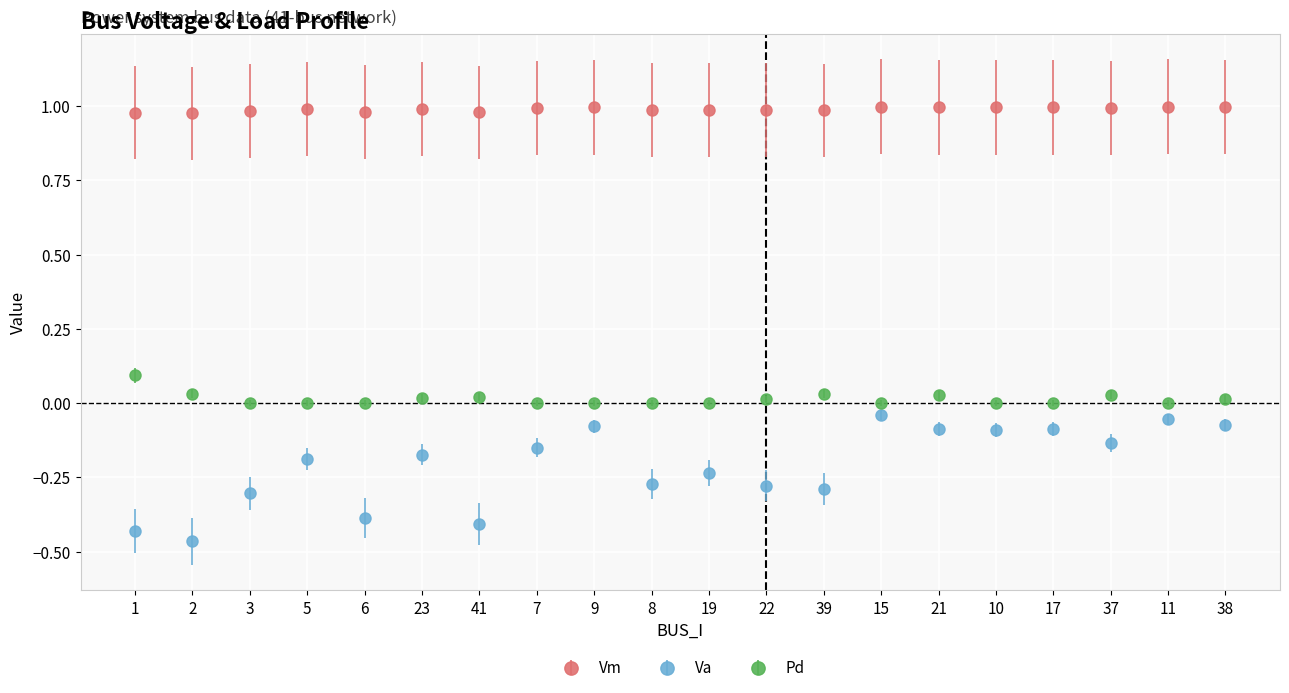

Is it true that Vm equals 1.4 at 37?

False